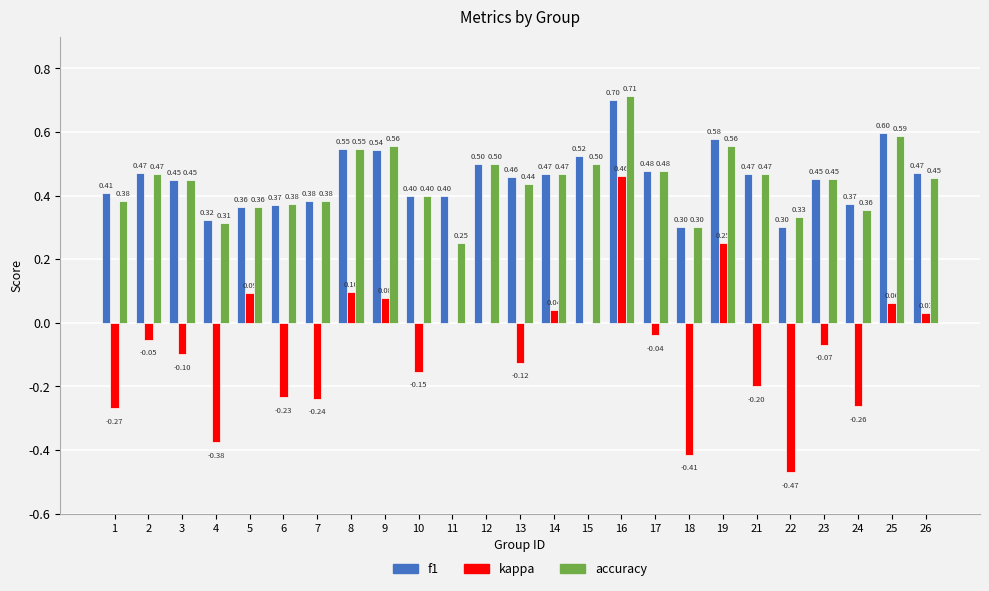

Which category has the highest value in the kappa series?

16